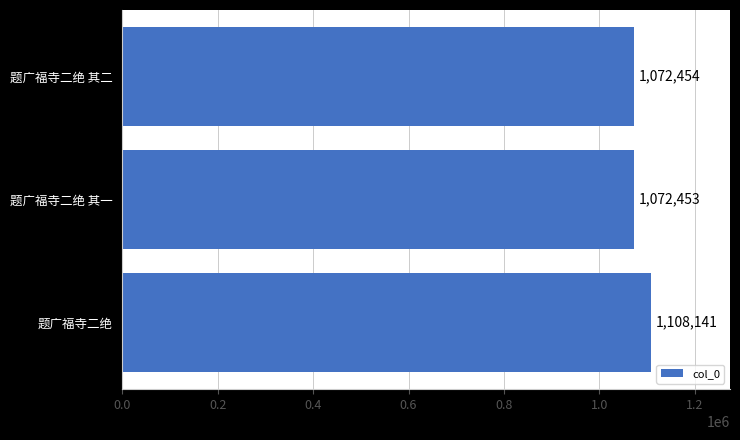

At which label is the value closest to 1090297?

题广福寺二绝 其二